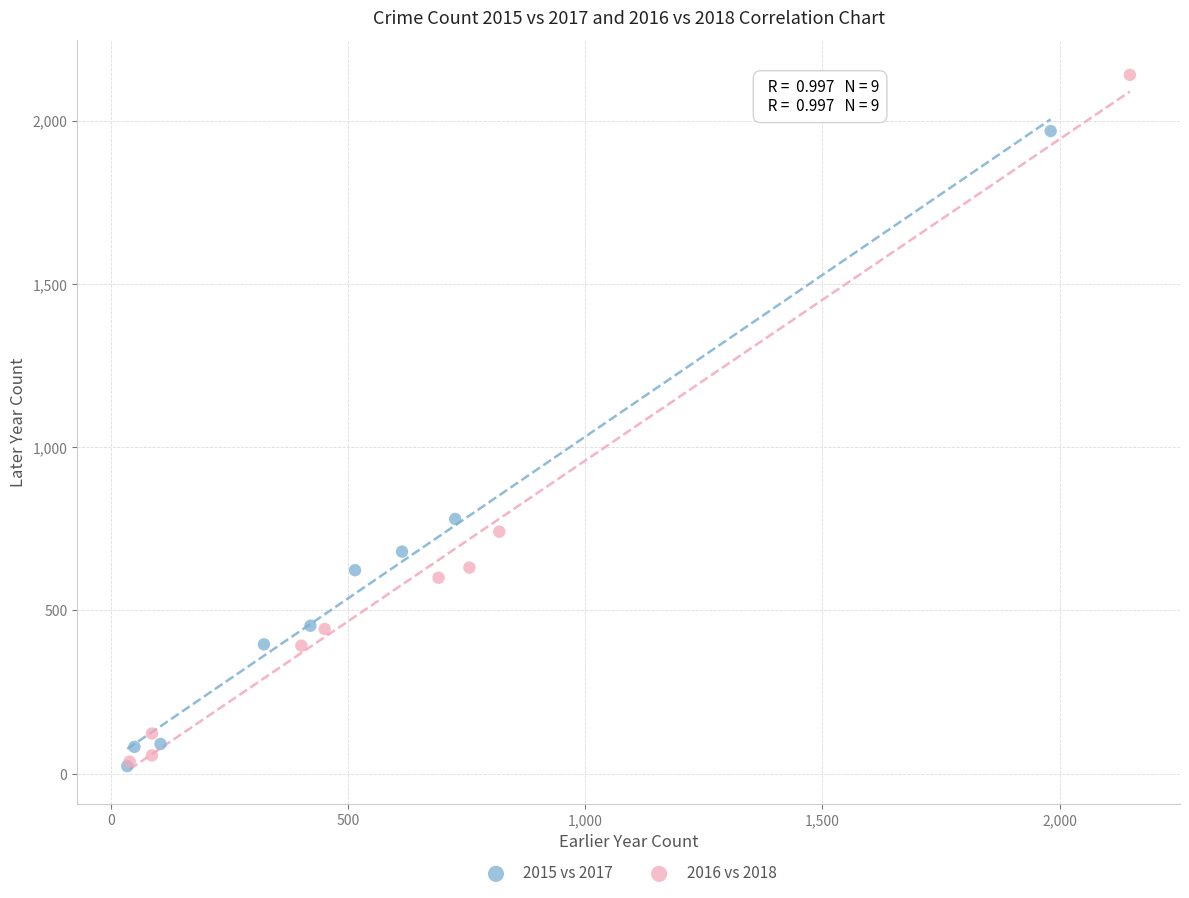

Which series has the largest Y range (max minus min)?

2016 vs 2018